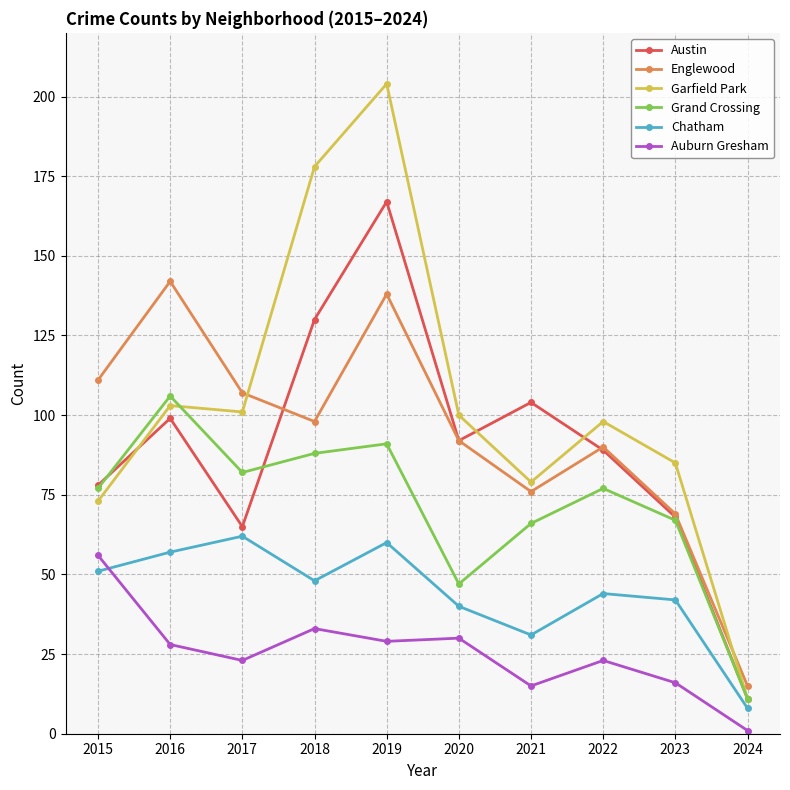

What is the sum of all Garfield Park values?

1032